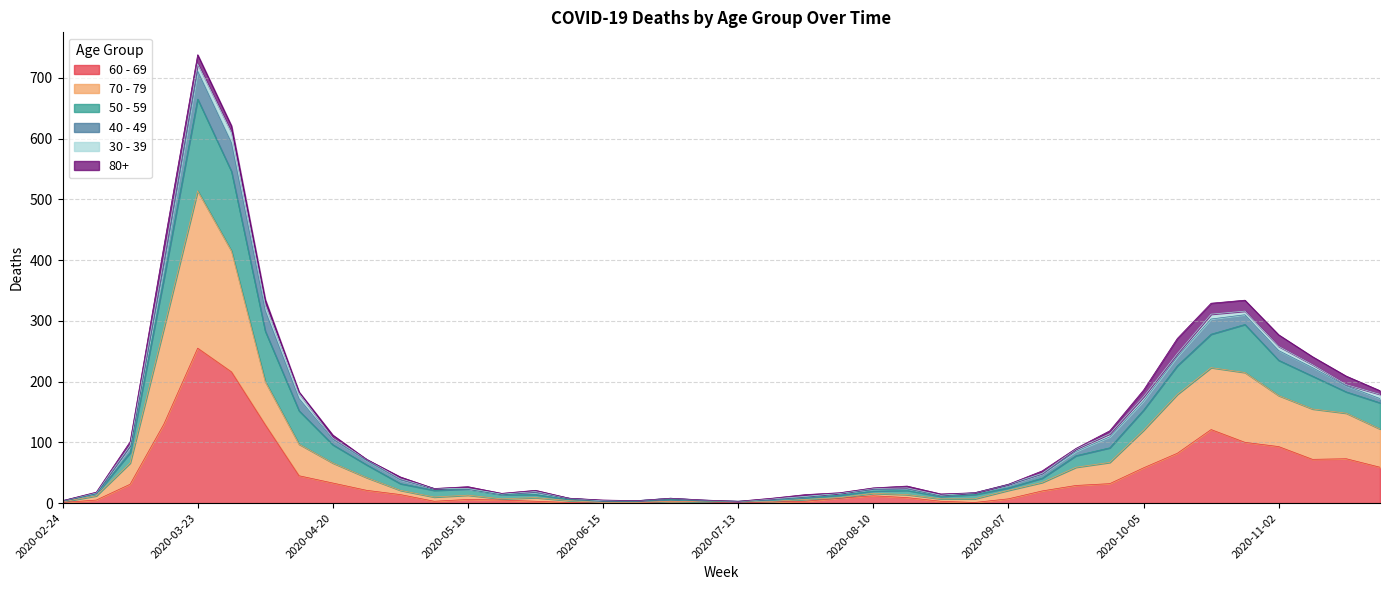

How many data points in 60 - 69 are less than 14?

20